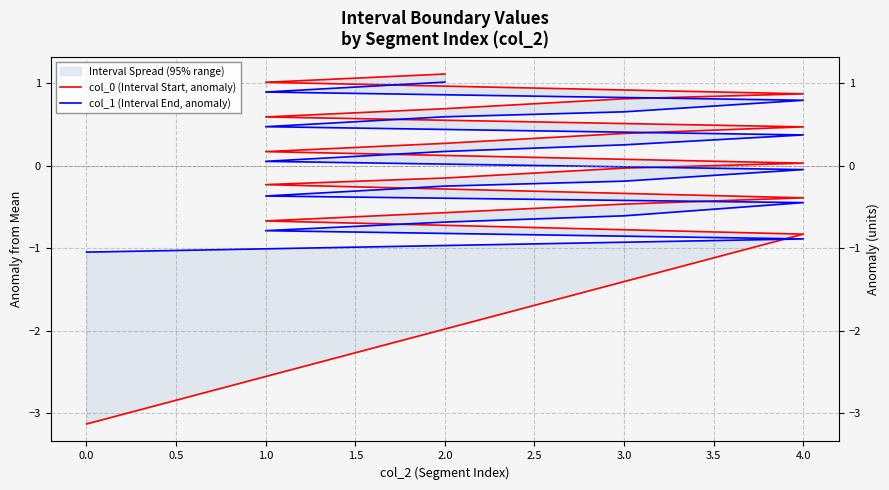

Which series has the largest range (max minus min)?

col_0 (Interval Start, anomaly)